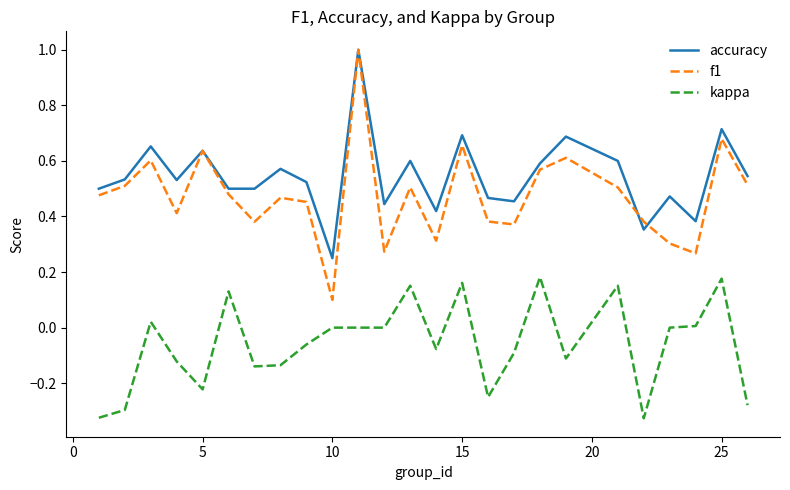

What is the difference between the maximum and minimum values in the f1 series?

0.9